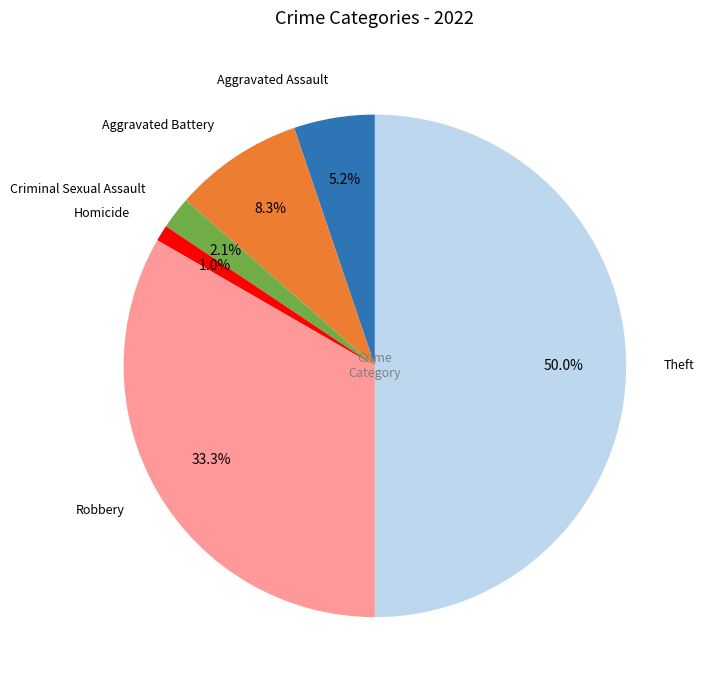

How many slices are in this pie chart?

6